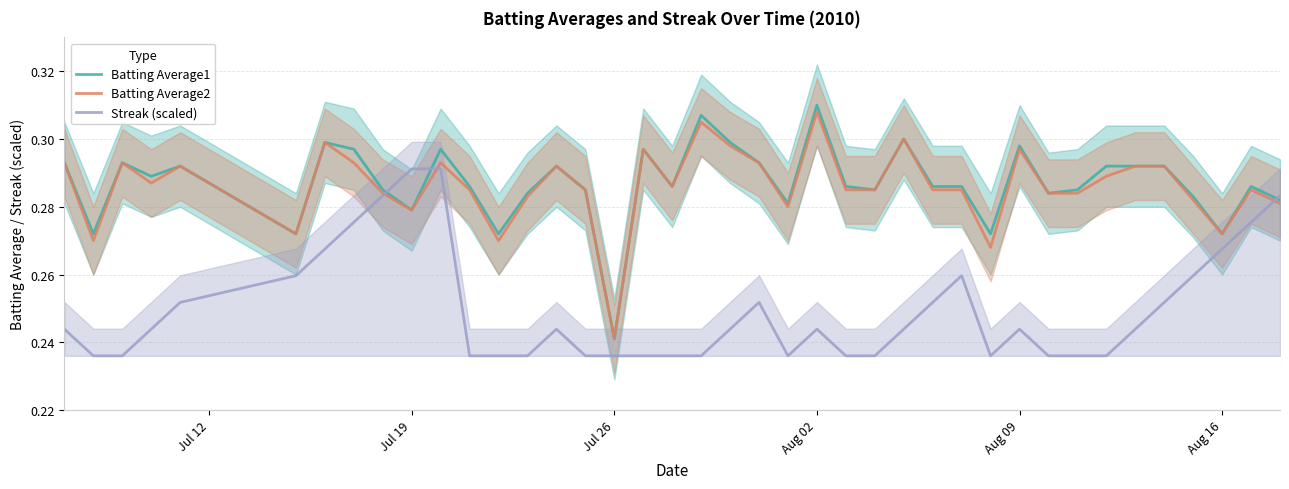

At which label does Batting Average2 reach its minimum?

Jul 26